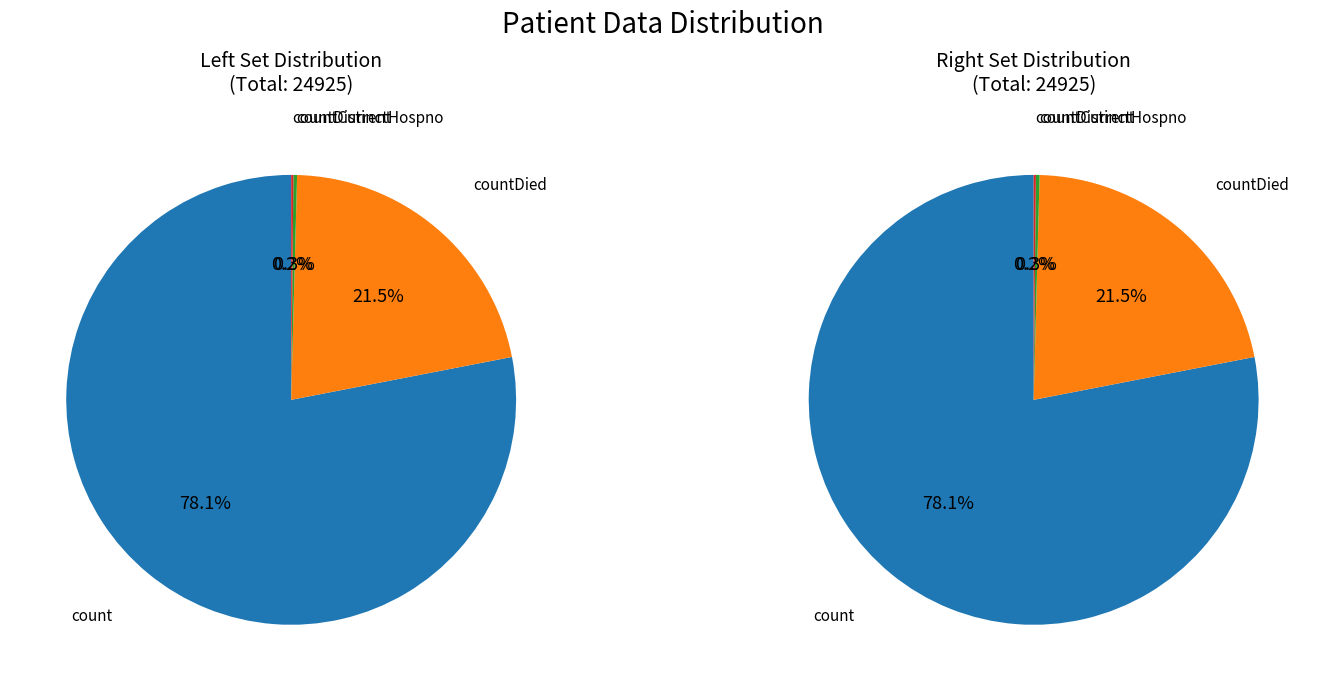

Combined, what portion of the pie is count and countCurrent?

78.3%